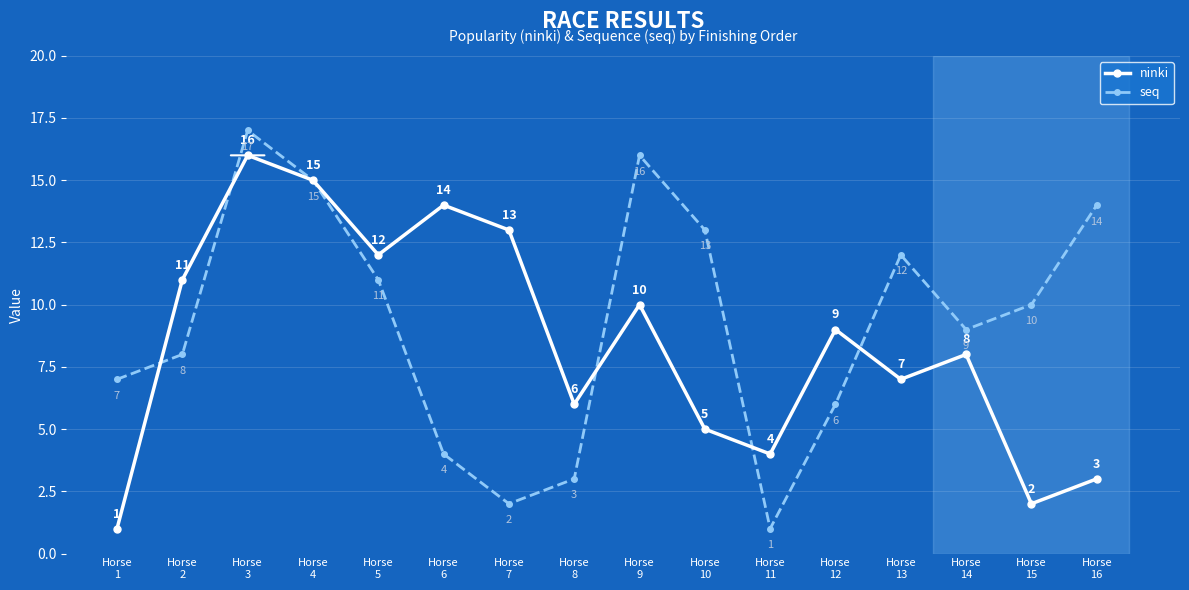

List the series in order of their overall mean, lowest first.

ninki, seq